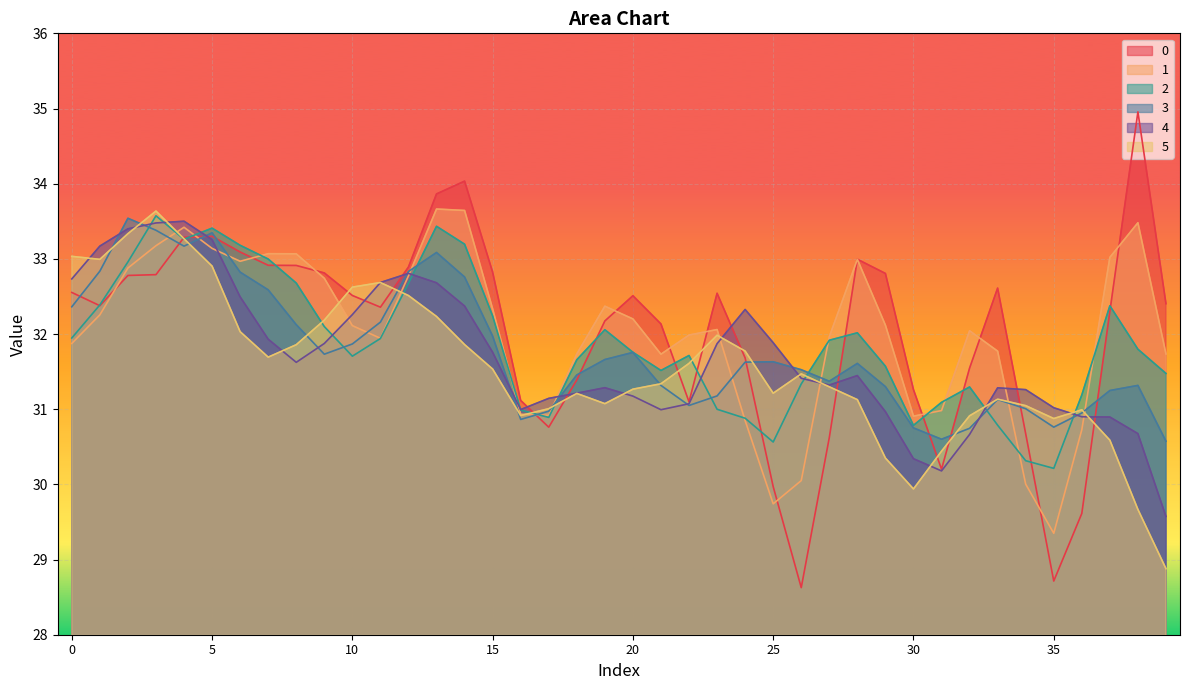

Is it true that 4 equals 32.8 at 12?

True